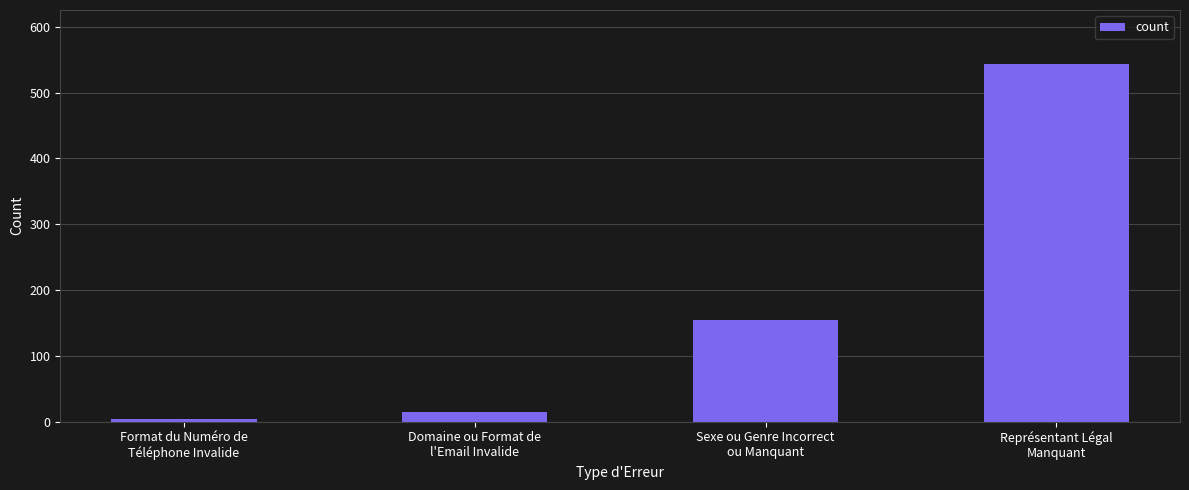

What is the change in value from Format du Numéro de
Téléphone Invalide to Domaine ou Format de
l'Email Invalide?

+10